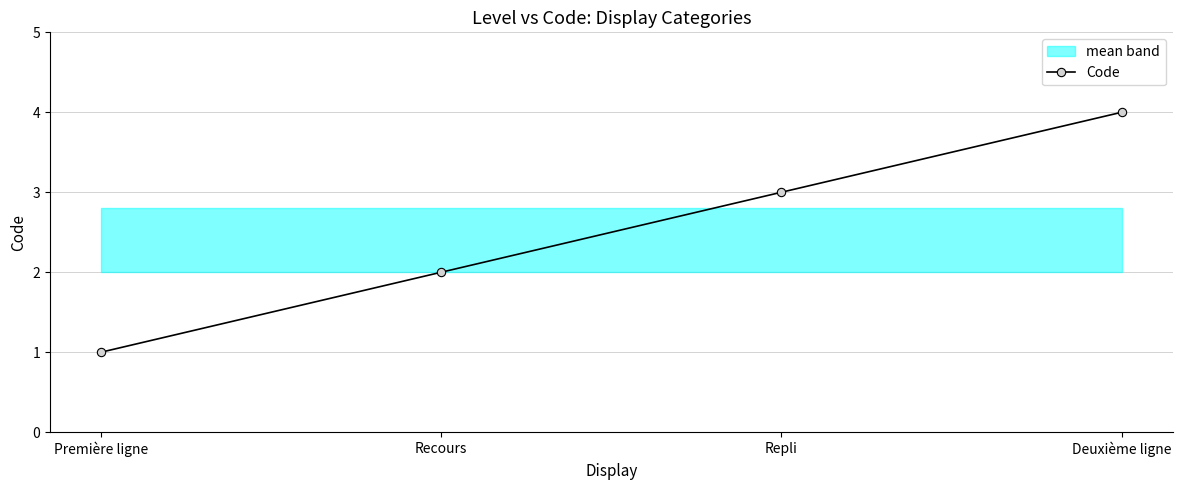

True or false: the data shows 2 at Recours.

True